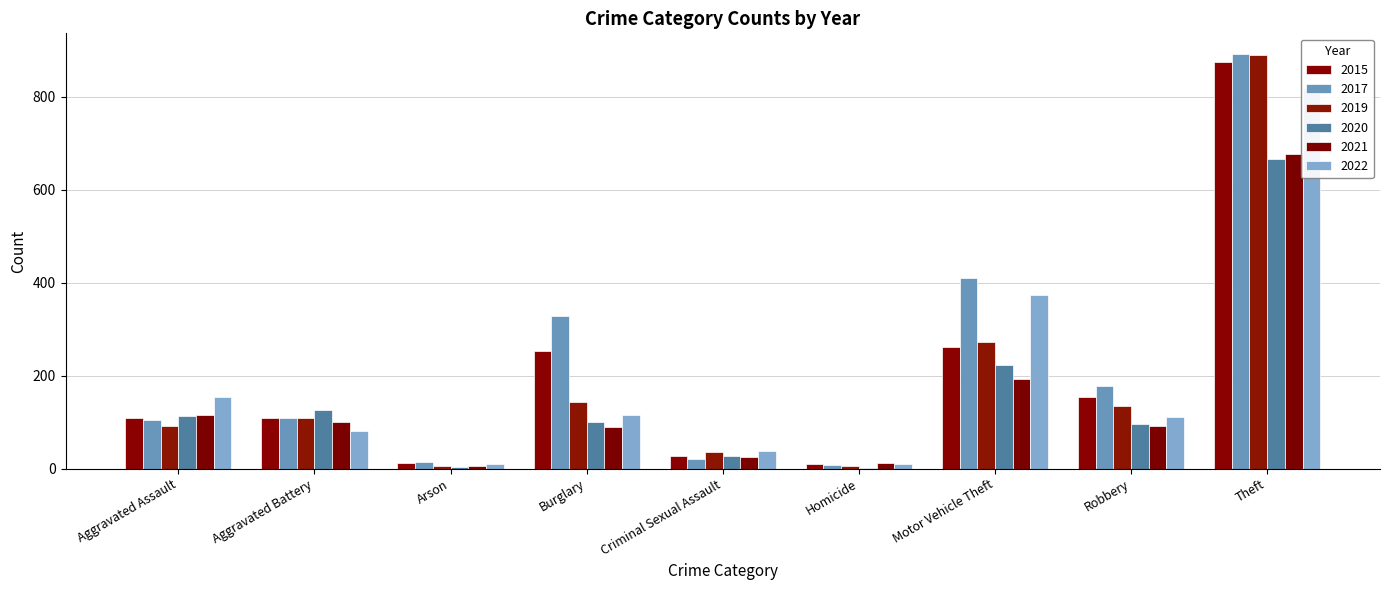

The 2020 series shows 206 at Aggravated Battery. True or false?

False